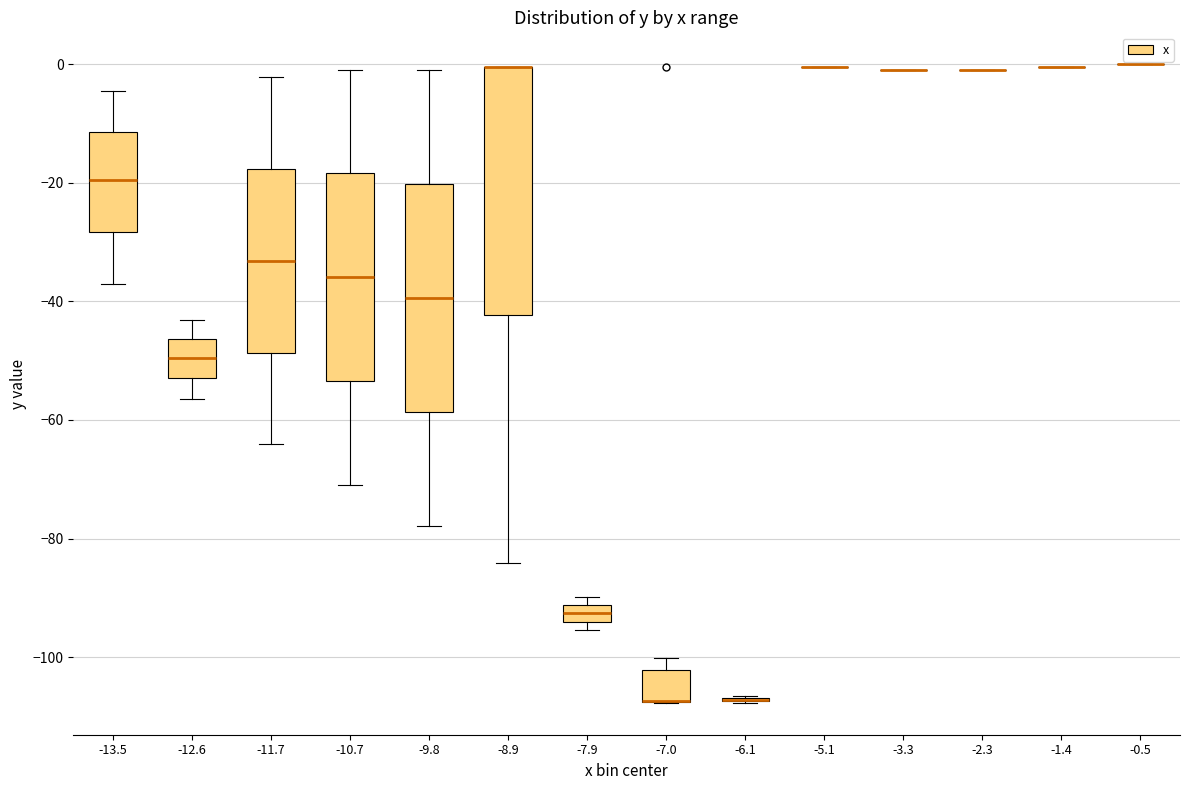

Which box is the tallest, from its lower edge to its upper edge?

-8.9